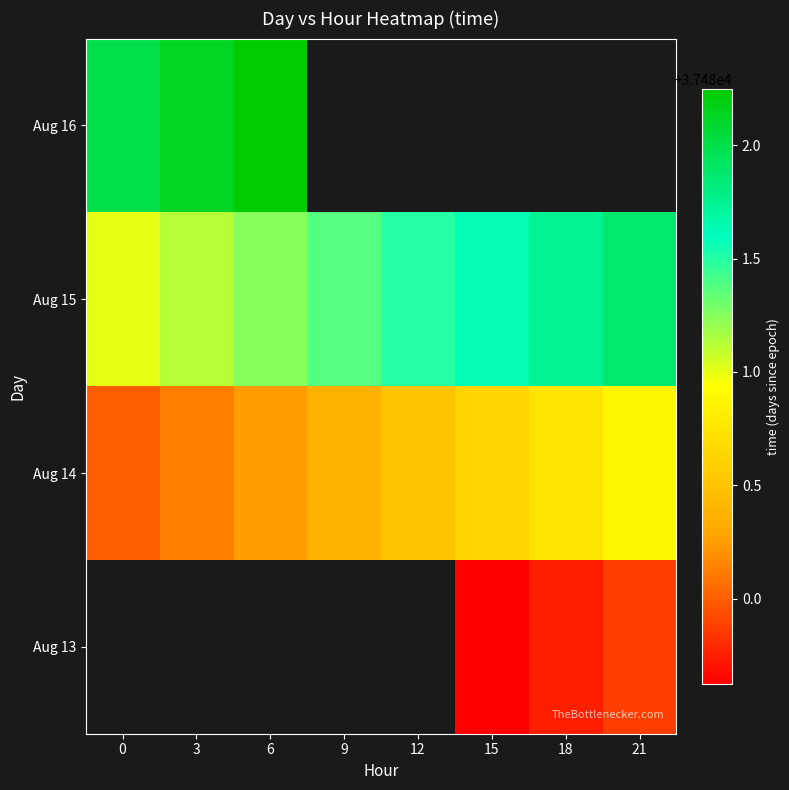

What is the difference between the Aug 15 values at 6 and 0?

0.2